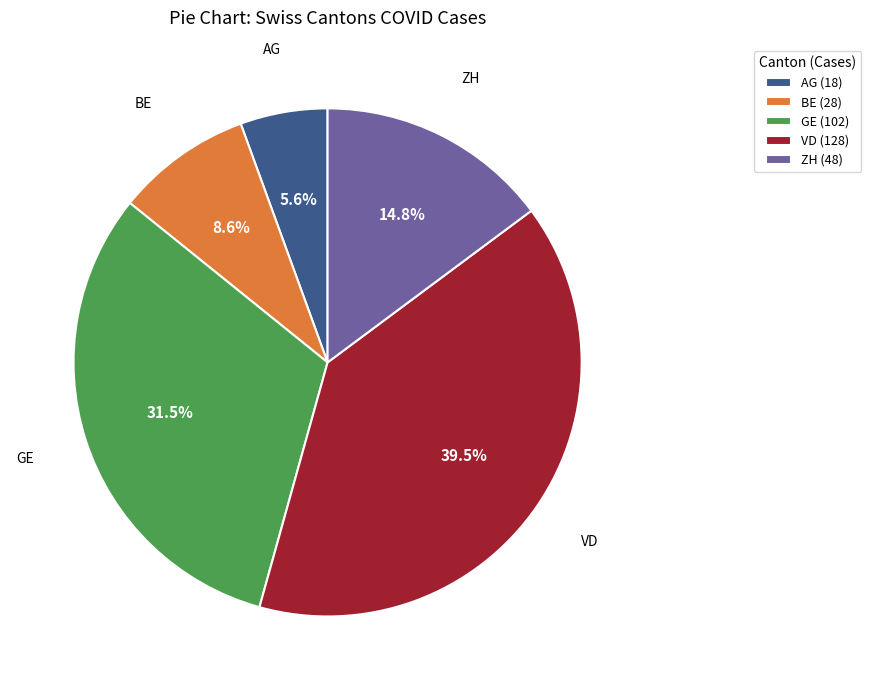

Count the number of slices in the pie.

5